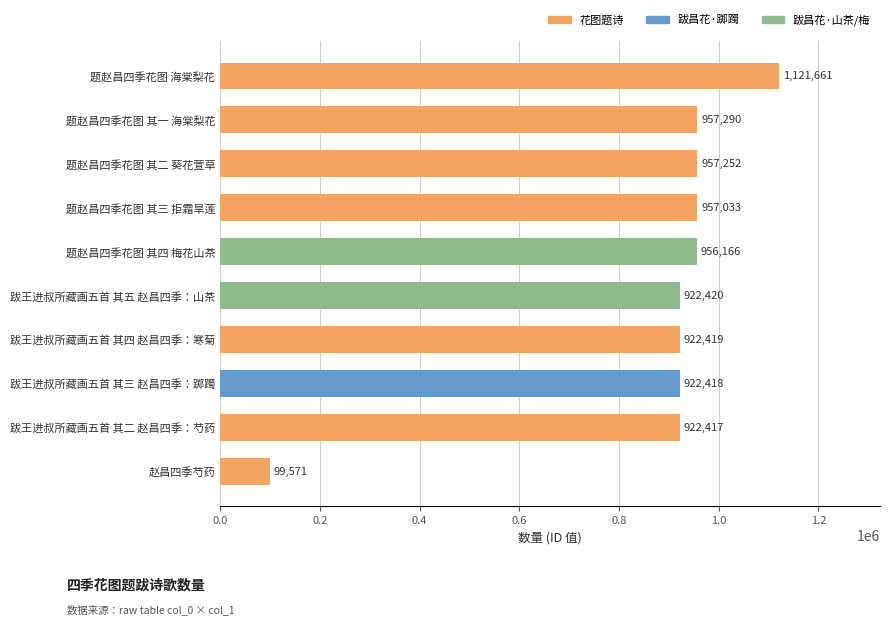

Is it true that the value at 跋王进叔所藏画五首 其三 赵昌四季：踯躅 is 321098?

False